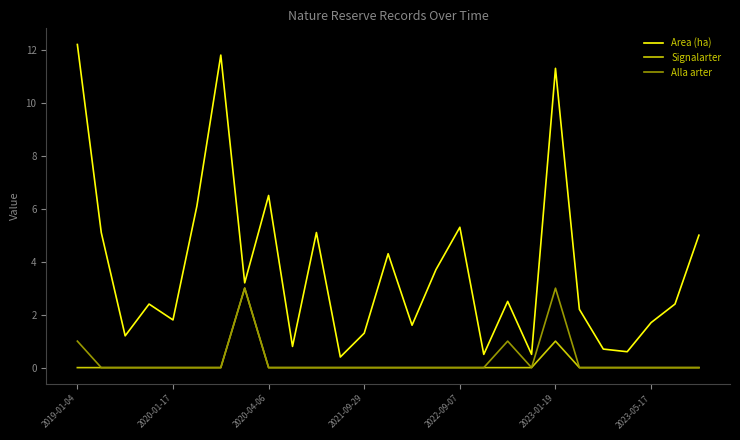

Which series has the largest range (max minus min)?

Area (ha)